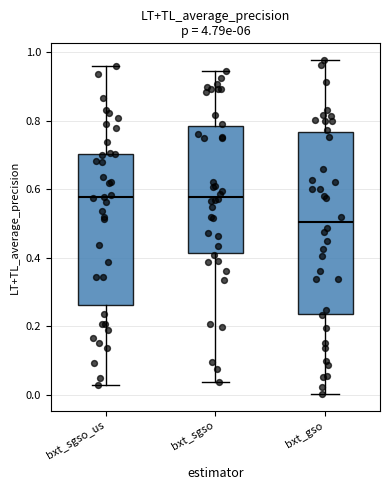

Which box's median line is the lowest?

bxt_gso